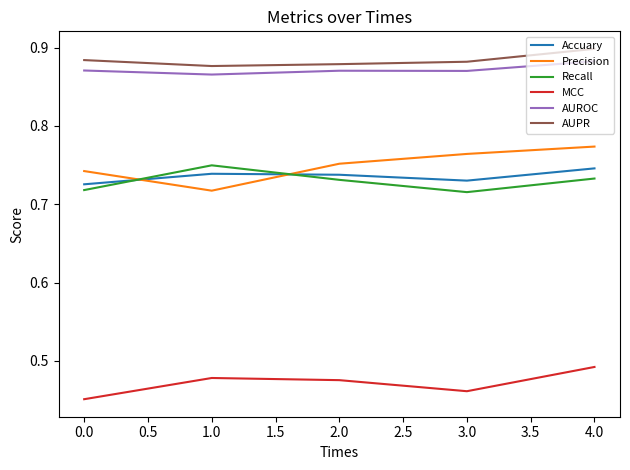

Which label corresponds to the smallest value in the chart?

0.0